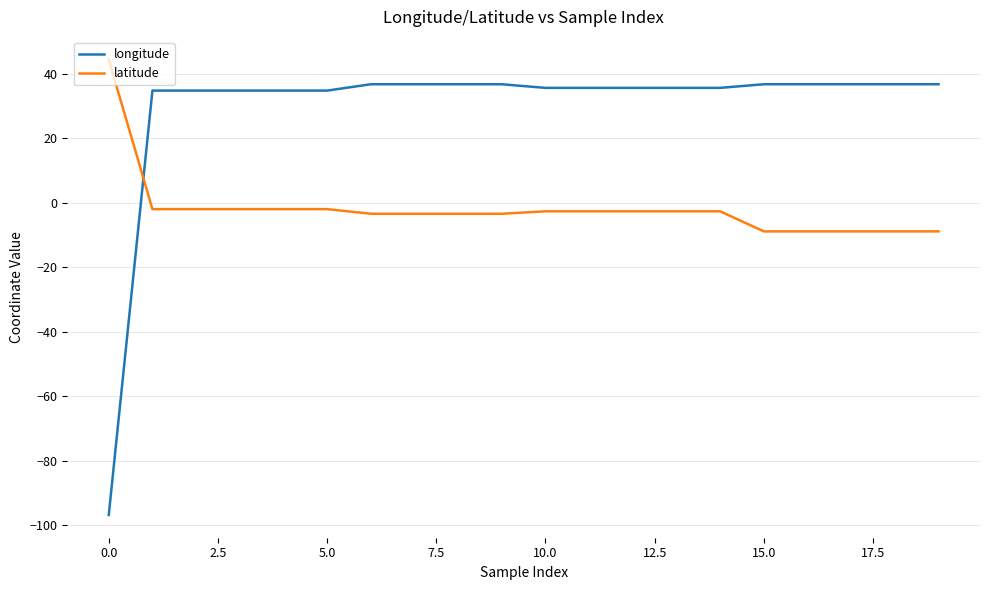

How many intersections are there between longitude and latitude?

1